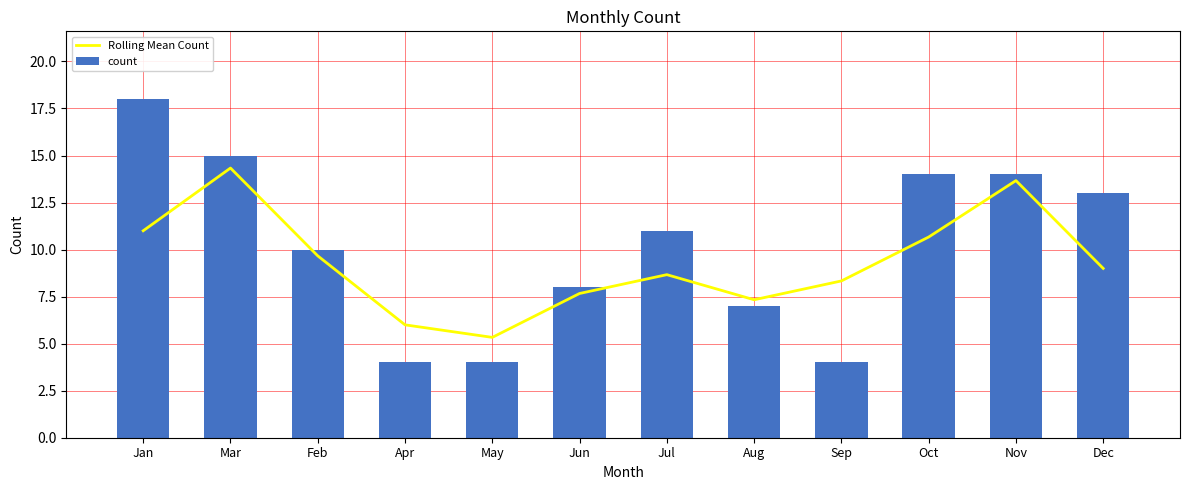

The count series shows 23.7 at Jan. True or false?

False